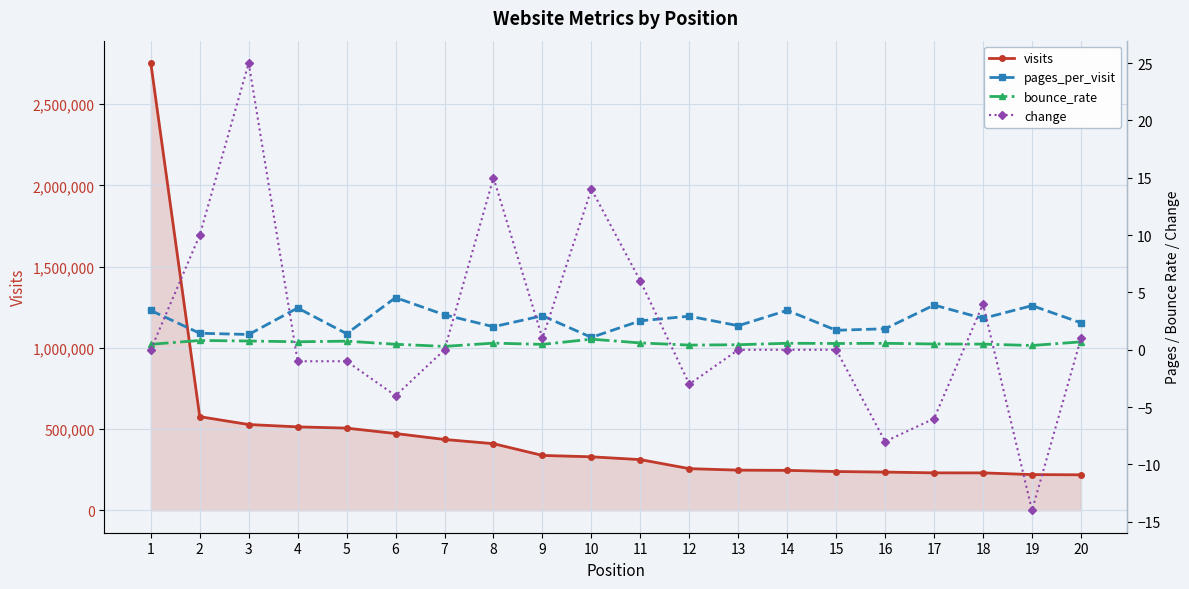

What is the total value across all series at 1?

2752594.9